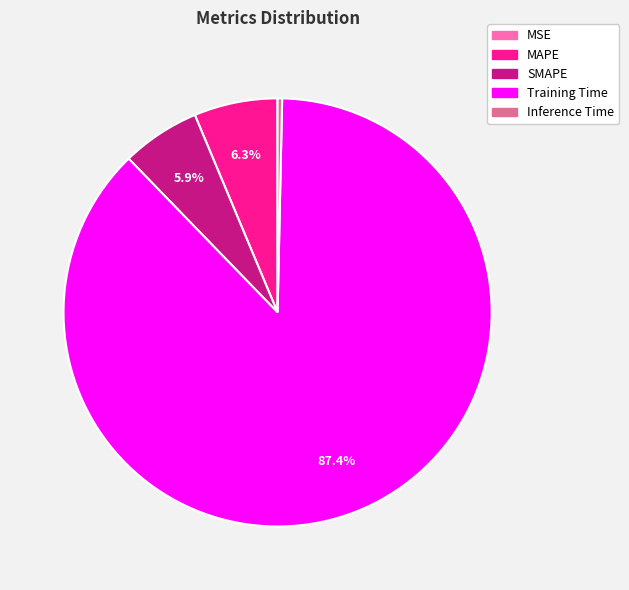

What is the majority slice?

Training Time